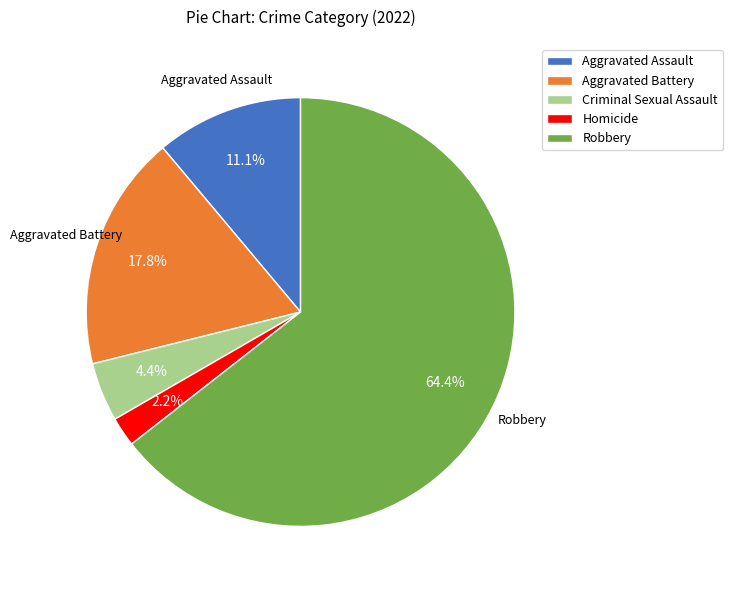

What is the smallest slice in the pie chart?

Homicide